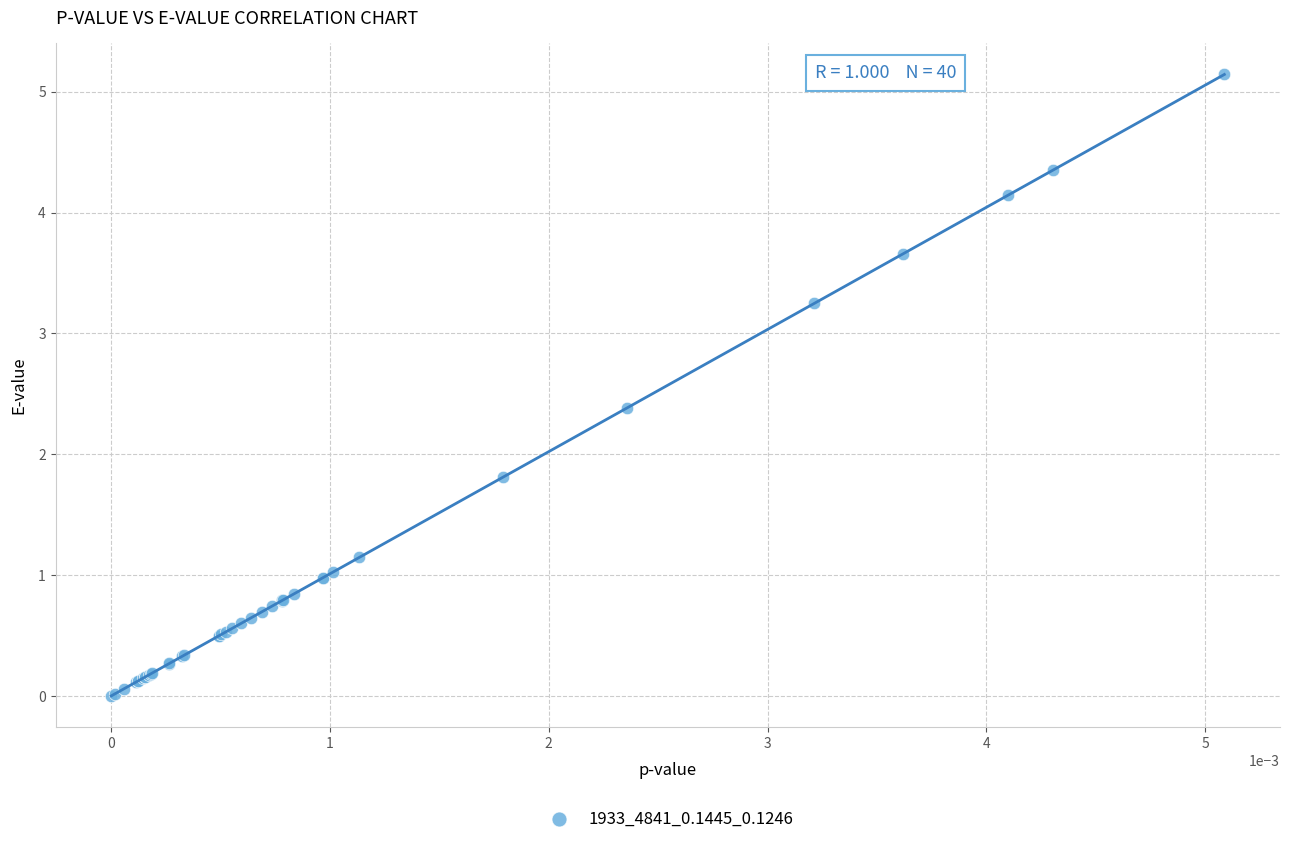

What Y value in the scatter plot is closest to 2?

1.8